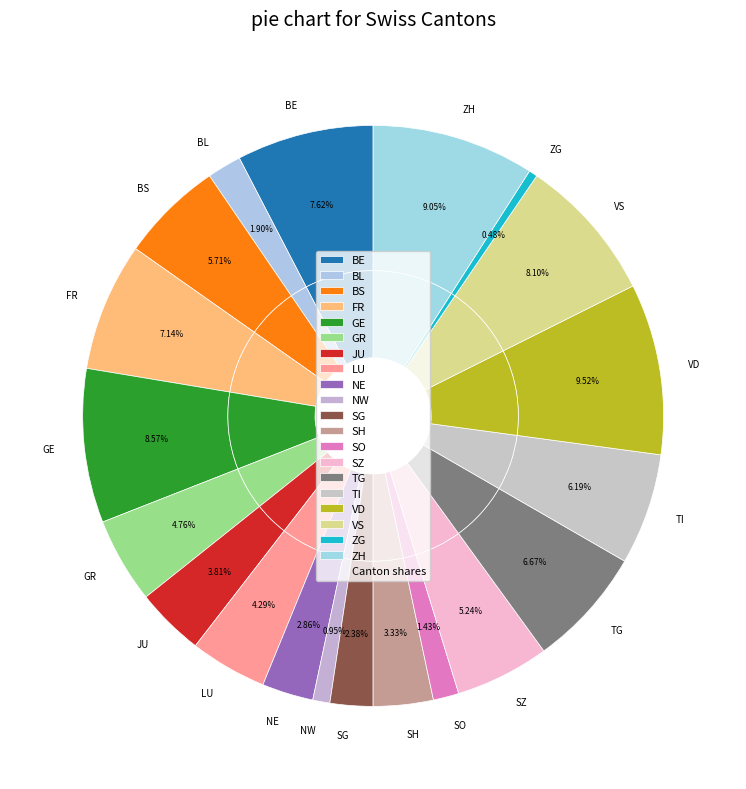

How many segments does this pie chart have?

40